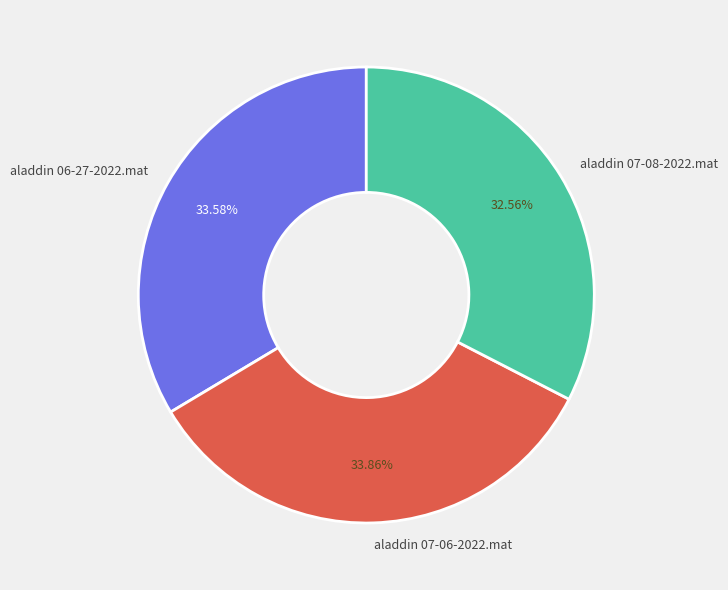

How many segments does this pie chart have?

3